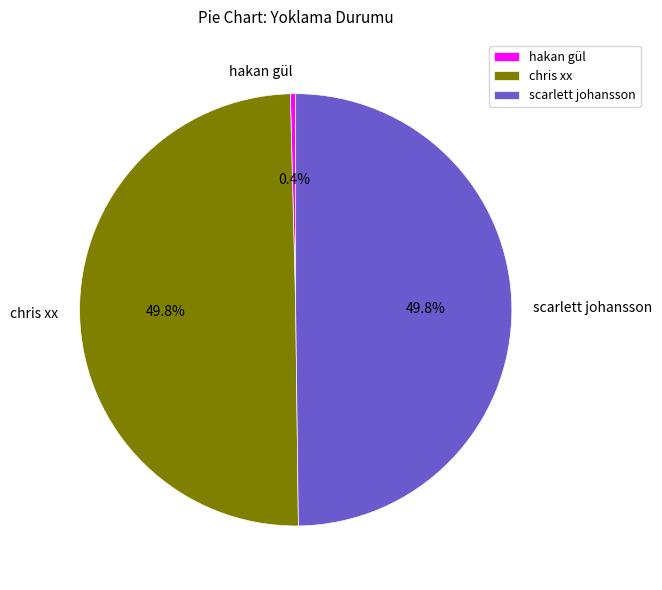

What is the total percentage of scarlett johansson and chris xx?

99.6%